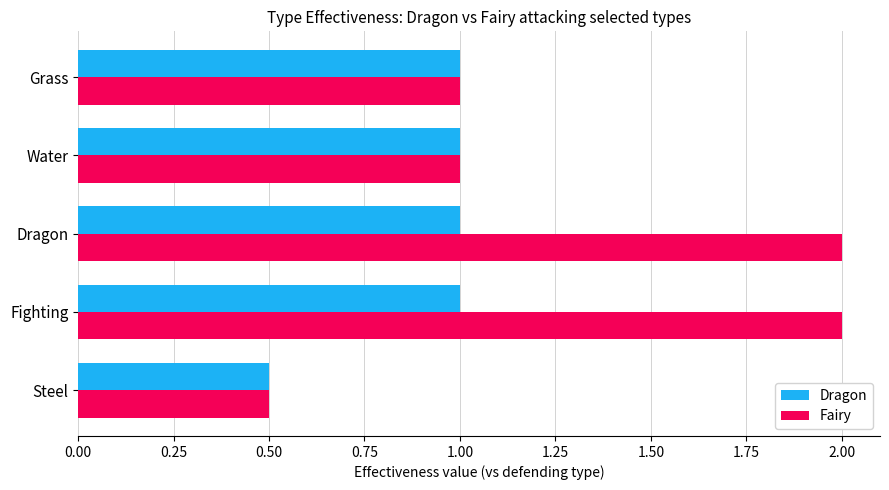

Which series has the largest total across all categories?

Fairy